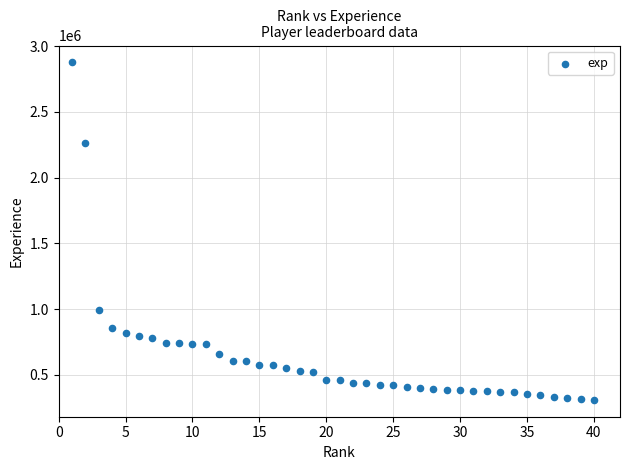

What Y value in the scatter plot is closest to 1592860?

989131